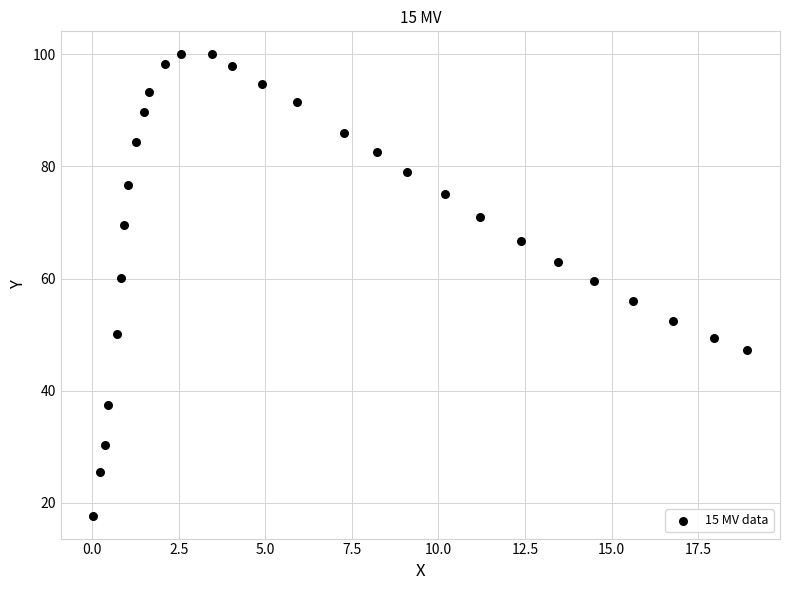

What is the range of X values (max minus min)?

18.9